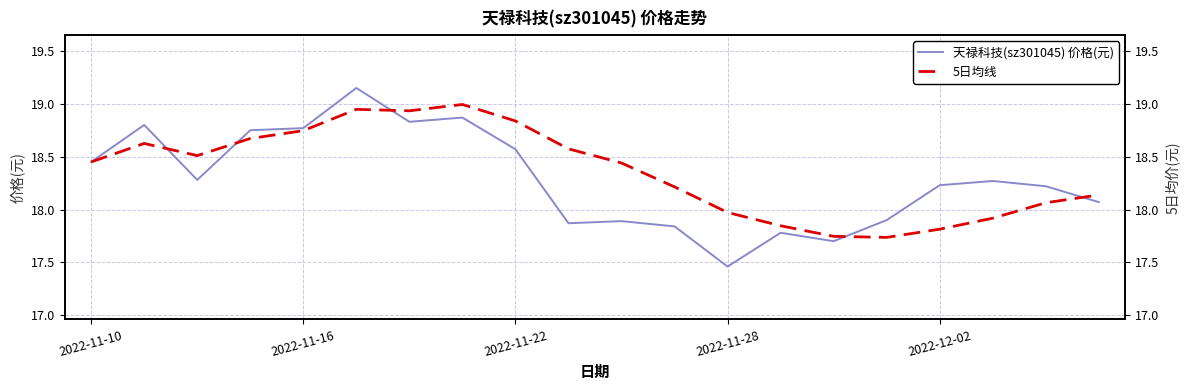

How many interior local peaks does the 天禄科技(sz301045) 价格(元) series have?

6